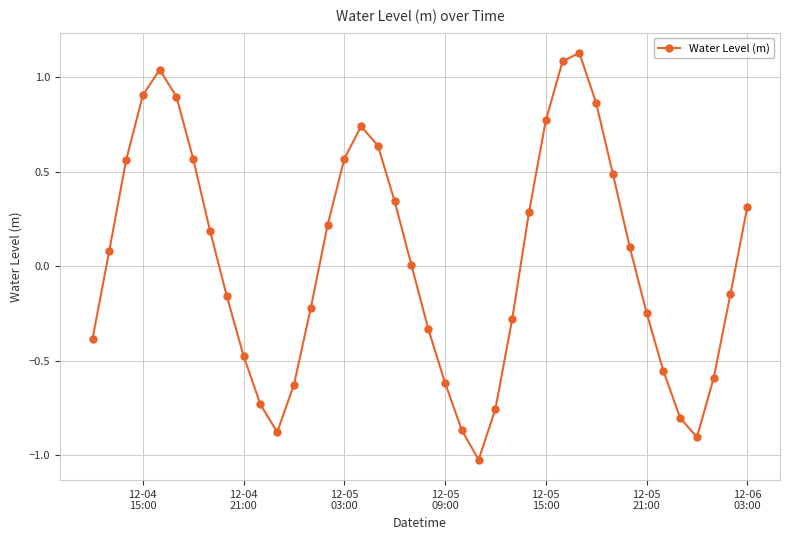

What is the difference between the maximum and minimum values?

2.2